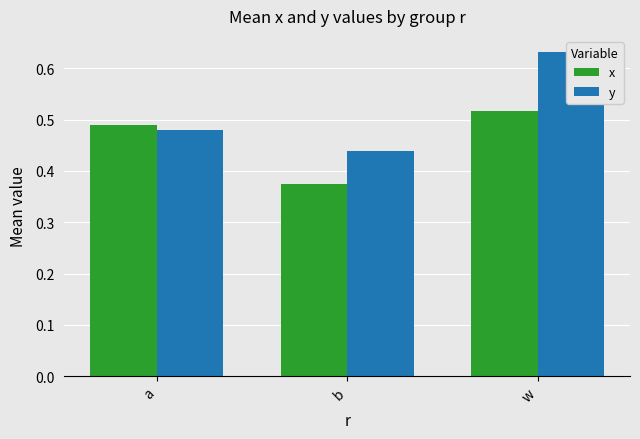

Where is x nearest to the value 0?

b